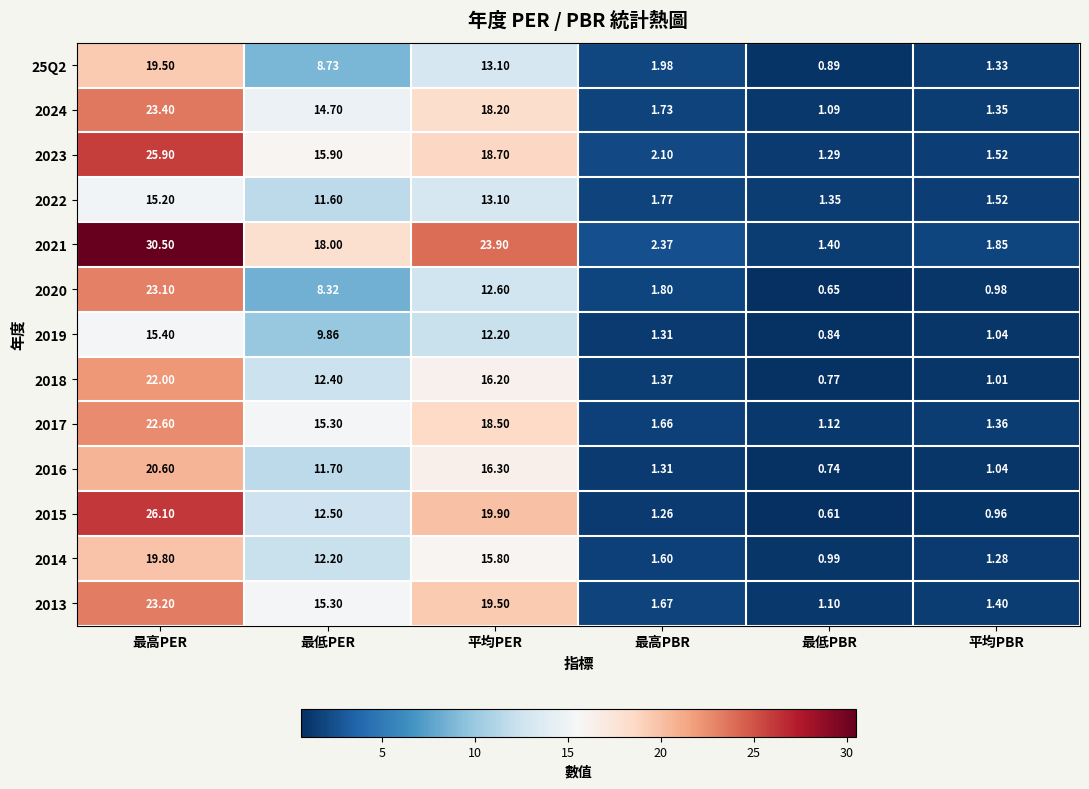

At which label is 2020 closest to 11?

平均PER